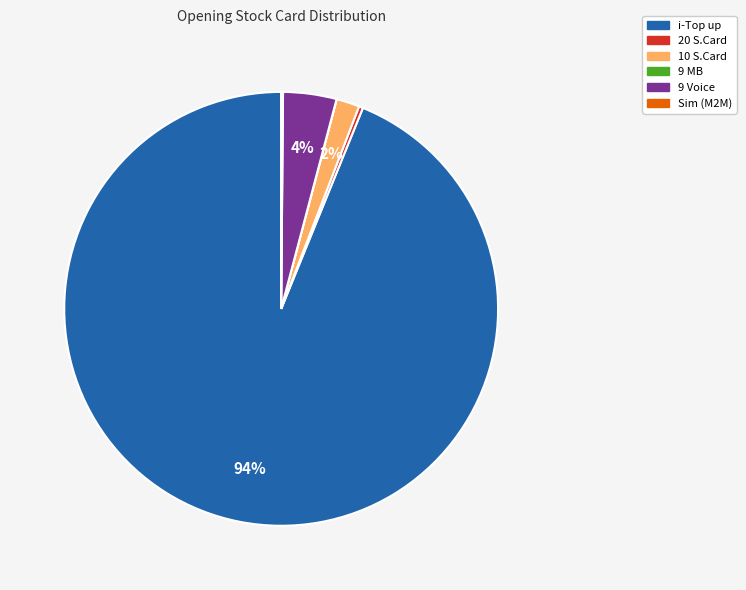

To the nearest percent, what is the average slice percentage?

17%